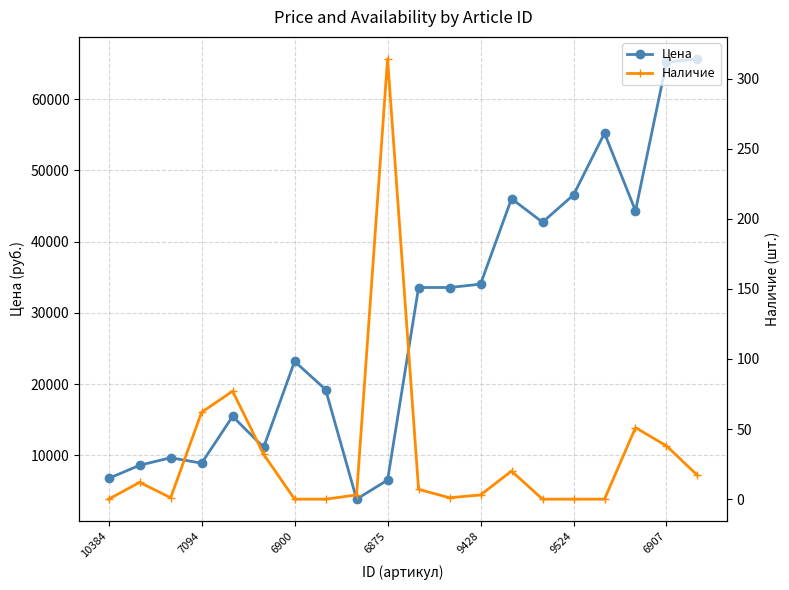

Rank the series by their average value, from lowest to highest.

Наличие, Цена